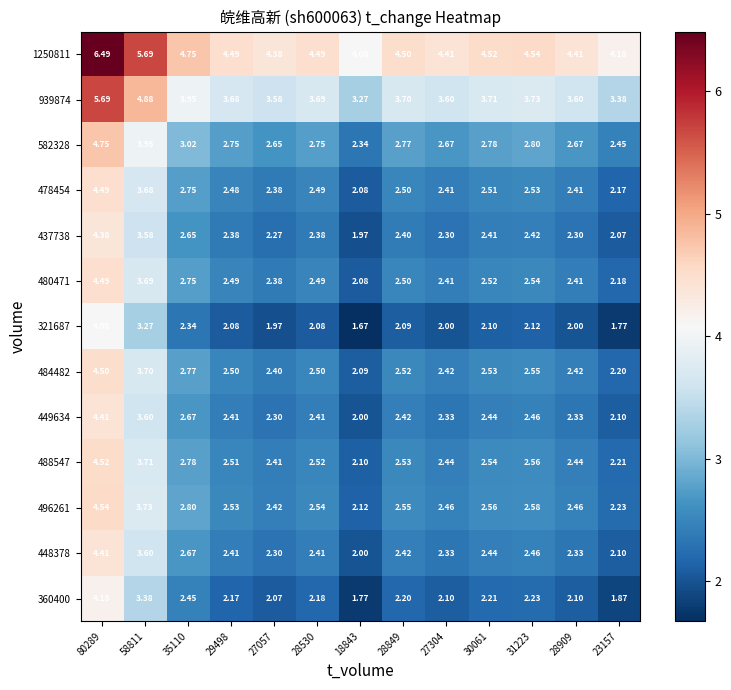

Is the value of 488547 at 23157 greater than the value of 360400 at 31223?

No